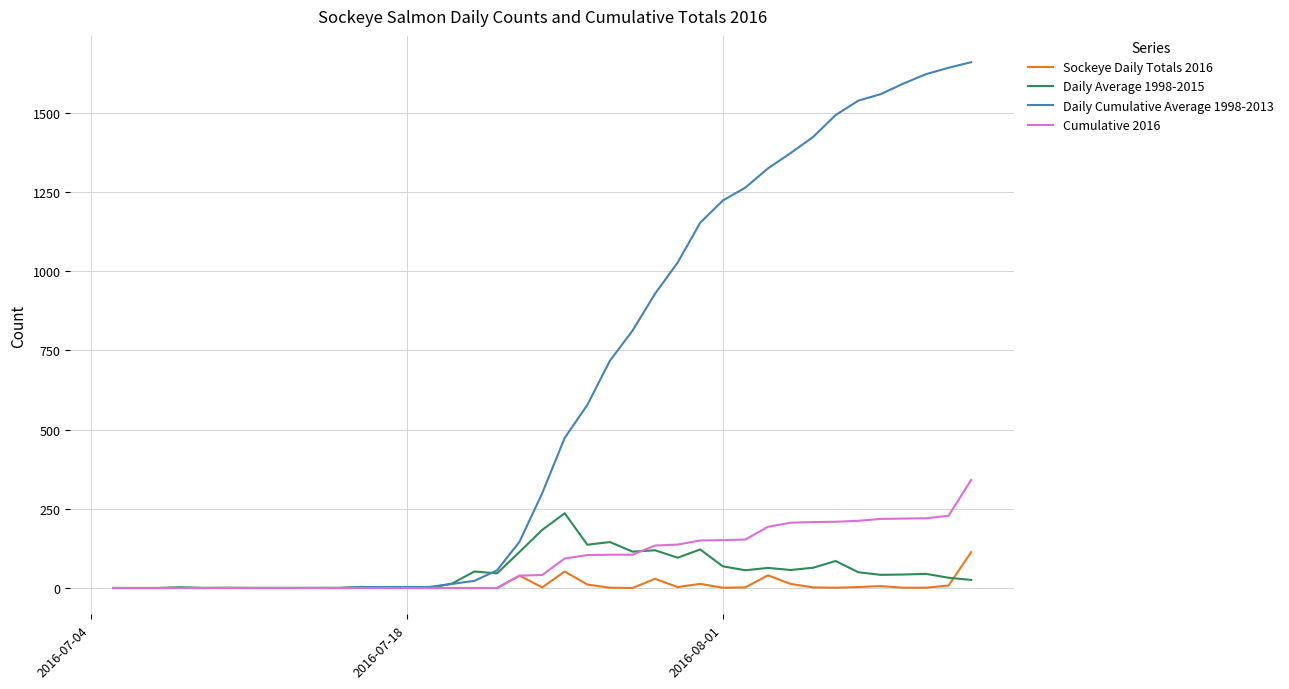

Which series has the largest range (max minus min)?

Daily Cumulative Average 1998-2013